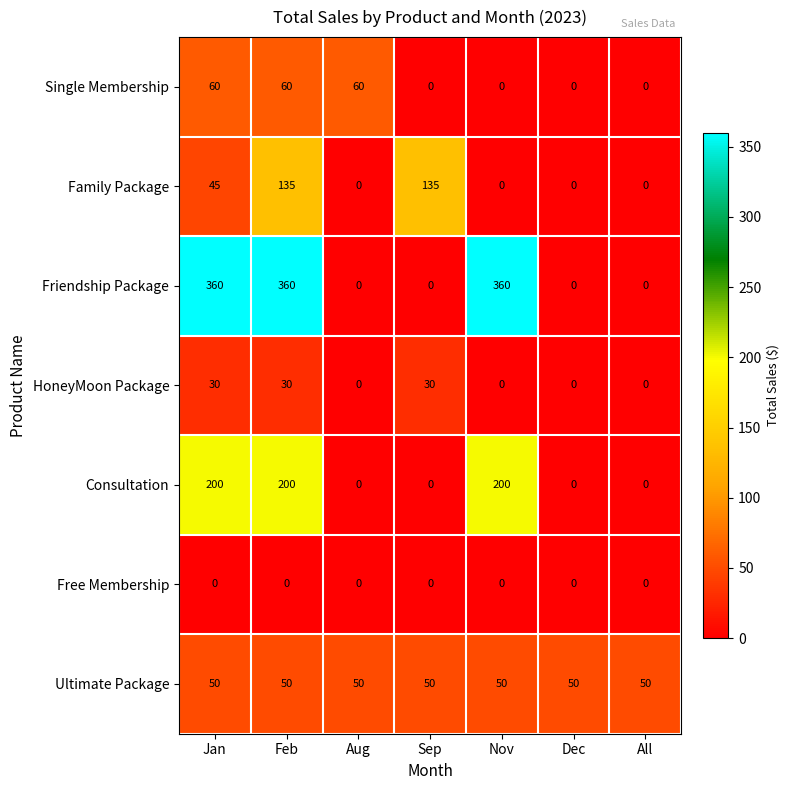

Read the Family Package value at Jan, to the nearest 5.

45